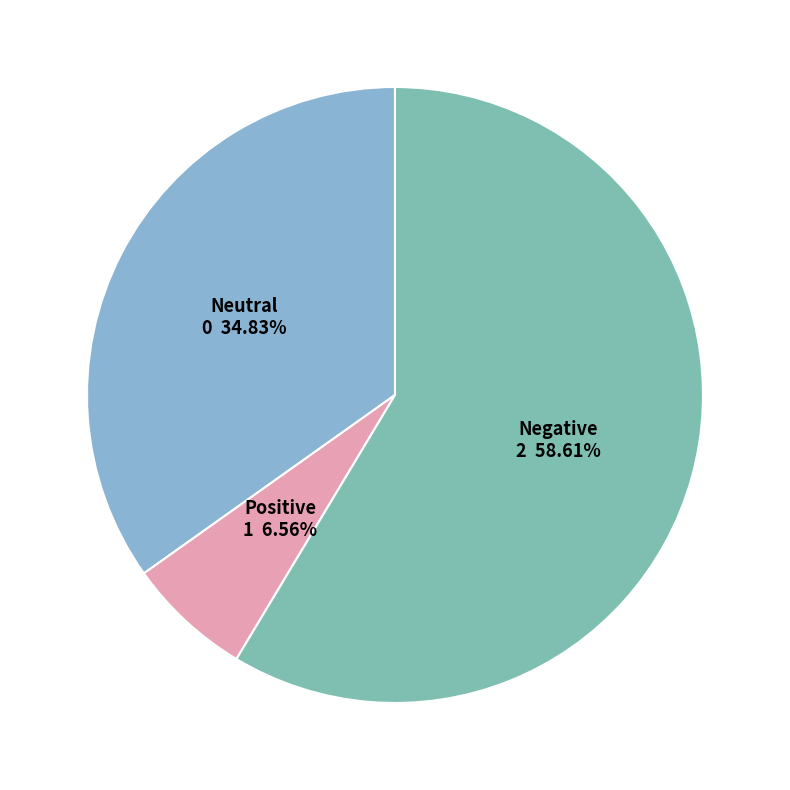

Which category has the smallest portion of the pie?

Positive